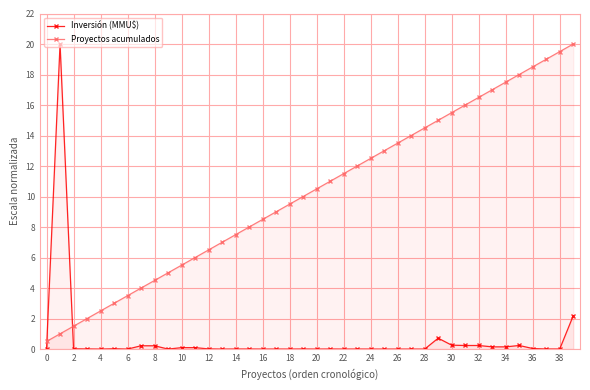

What is the greatest value displayed?

20.0